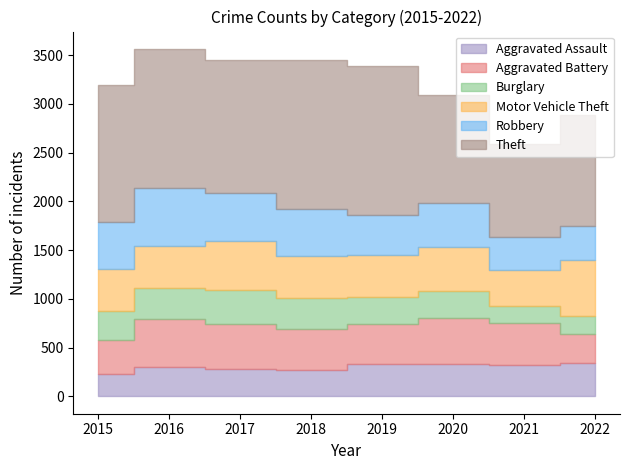

Reading left to right, what are all the values shown in this chart?

Aggravated Assault: 2015=230	2016=298	2017=280	2018=268	2019=329	2020=332	2021=322	2022=338
Aggravated Battery: 2015=350	2016=492	2017=462	2018=420	2019=418	2020=472	2021=428	2022=306
Burglary: 2015=300	2016=322	2017=350	2018=321	2019=271	2020=274	2021=182	2022=184
Motor Vehicle Theft: 2015=423	2016=429	2017=498	2018=430	2019=434	2020=452	2021=363	2022=573
Robbery: 2015=491	2016=593	2017=501	2018=486	2019=411	2020=450	2021=337	2022=344
Theft: 2015=1399	2016=1431	2017=1364	2018=1527	2019=1529	2020=1115	2021=959	2022=1138